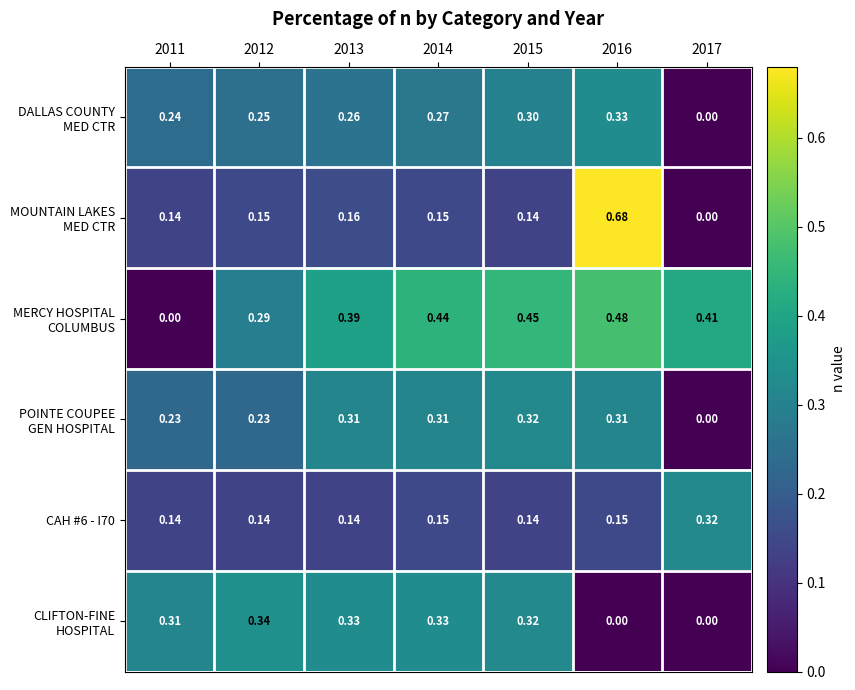

How many categories are shown in the chart?

7